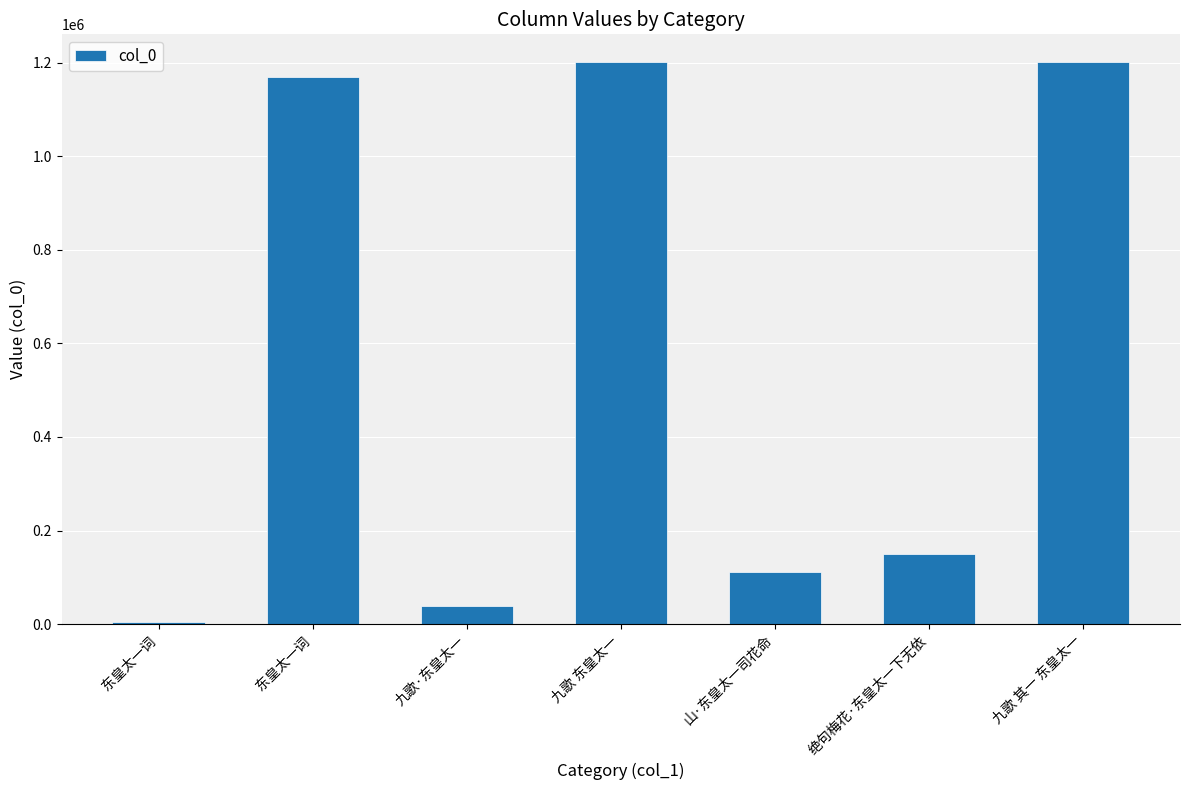

The value at 东皇太一词 is 5887. True or false?

False